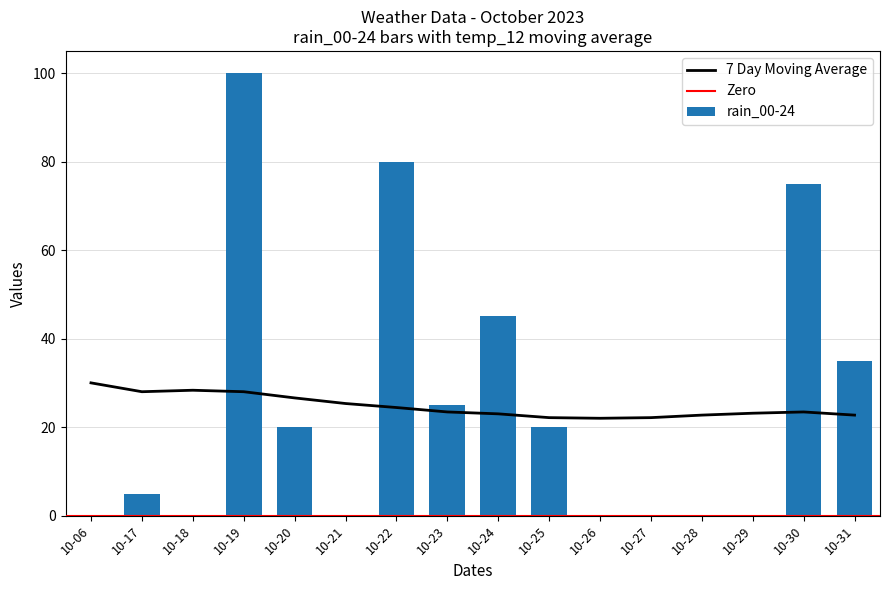

The value of rain_00-24 at 2023-10-29 is 45. True or false?

False